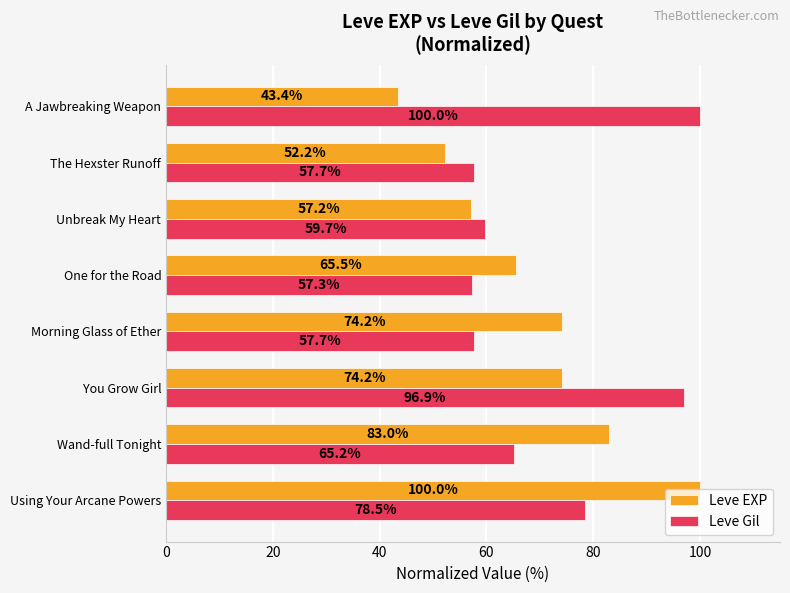

What is the smallest value displayed?

43.4